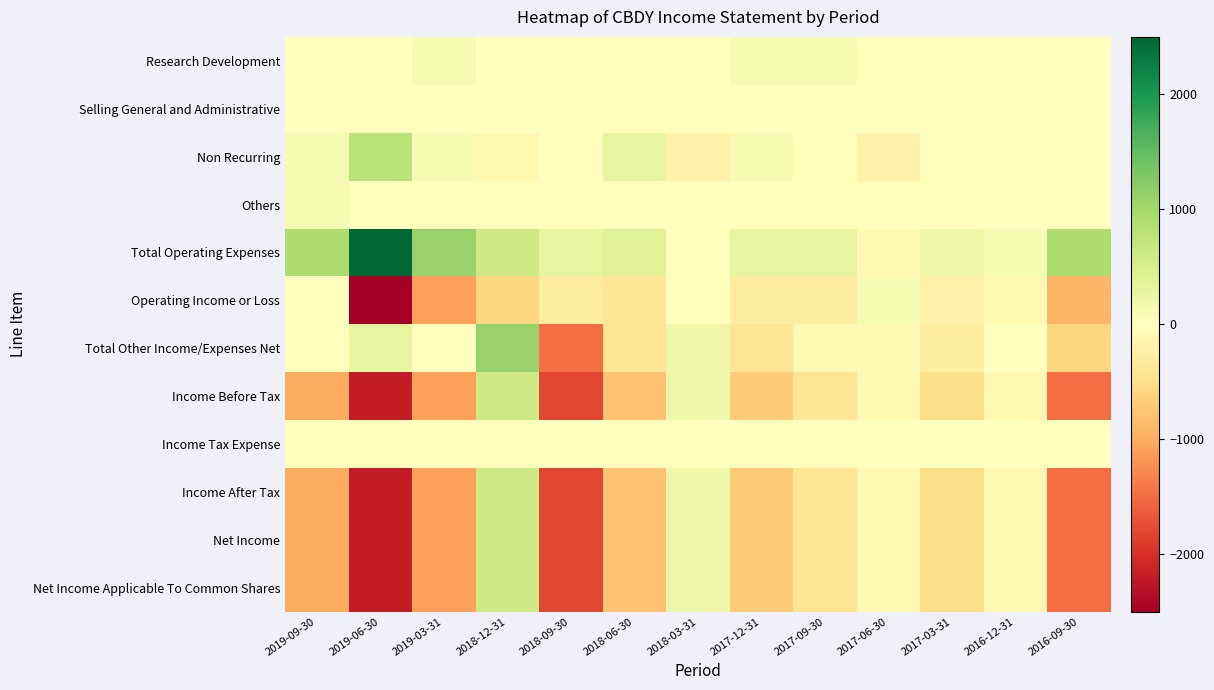

Reading right to left, extract all data points from this chart.

Research Development: 2016-09-30=0	2016-12-31=0	2017-03-31=0	2017-06-30=0	2017-09-30=100	2017-12-31=100	2018-03-31=0	2018-06-30=0	2018-09-30=0	2018-12-31=0	2019-03-31=100	2019-06-30=0	2019-09-30=0
Selling General and Administrative: 2016-09-30=0	2016-12-31=0	2017-03-31=0	2017-06-30=0	2017-09-30=0	2017-12-31=0	2018-03-31=0	2018-06-30=0	2018-09-30=0	2018-12-31=0	2019-03-31=0	2019-06-30=0	2019-09-30=0
Non Recurring: 2016-09-30=0	2016-12-31=0	2017-03-31=0	2017-06-30=-200	2017-09-30=0	2017-12-31=100	2018-03-31=-200	2018-06-30=300	2018-09-30=0	2018-12-31=-100	2019-03-31=100	2019-06-30=800	2019-09-30=100
Others: 2016-09-30=0	2016-12-31=0	2017-03-31=0	2017-06-30=0	2017-09-30=0	2017-12-31=0	2018-03-31=0	2018-06-30=0	2018-09-30=0	2018-12-31=0	2019-03-31=0	2019-06-30=0	2019-09-30=100
Total Operating Expenses: 2016-09-30=900	2016-12-31=100	2017-03-31=200	2017-06-30=-100	2017-09-30=300	2017-12-31=300	2018-03-31=0	2018-06-30=400	2018-09-30=300	2018-12-31=600	2019-03-31=1100	2019-06-30=2500	2019-09-30=900
Operating Income or Loss: 2016-09-30=-900	2016-12-31=-100	2017-03-31=-200	2017-06-30=100	2017-09-30=-300	2017-12-31=-300	2018-03-31=0	2018-06-30=-400	2018-09-30=-300	2018-12-31=-600	2019-03-31=-1100	2019-06-30=-2500	2019-09-30=0
Total Other Income/Expenses Net: 2016-09-30=-600	2016-12-31=0	2017-03-31=-300	2017-06-30=-100	2017-09-30=-100	2017-12-31=-400	2018-03-31=200	2018-06-30=-400	2018-09-30=-1500	2018-12-31=1100	2019-03-31=0	2019-06-30=300	2019-09-30=0
Income Before Tax: 2016-09-30=-1500	2016-12-31=-100	2017-03-31=-500	2017-06-30=-100	2017-09-30=-400	2017-12-31=-700	2018-03-31=200	2018-06-30=-800	2018-09-30=-1800	2018-12-31=600	2019-03-31=-1100	2019-06-30=-2200	2019-09-30=-1000
Income Tax Expense: 2016-09-30=0	2016-12-31=0	2017-03-31=0	2017-06-30=0	2017-09-30=0	2017-12-31=0	2018-03-31=0	2018-06-30=0	2018-09-30=0	2018-12-31=0	2019-03-31=0	2019-06-30=0	2019-09-30=0
Income After Tax: 2016-09-30=-1500	2016-12-31=-100	2017-03-31=-500	2017-06-30=-100	2017-09-30=-400	2017-12-31=-700	2018-03-31=200	2018-06-30=-800	2018-09-30=-1800	2018-12-31=600	2019-03-31=-1100	2019-06-30=-2200	2019-09-30=-1000
Net Income: 2016-09-30=-1500	2016-12-31=-100	2017-03-31=-500	2017-06-30=-100	2017-09-30=-400	2017-12-31=-700	2018-03-31=200	2018-06-30=-800	2018-09-30=-1800	2018-12-31=600	2019-03-31=-1100	2019-06-30=-2200	2019-09-30=-1000
Net Income Applicable To Common Shares: 2016-09-30=-1500	2016-12-31=-100	2017-03-31=-500	2017-06-30=-100	2017-09-30=-400	2017-12-31=-700	2018-03-31=200	2018-06-30=-800	2018-09-30=-1800	2018-12-31=600	2019-03-31=-1100	2019-06-30=-2200	2019-09-30=-1000